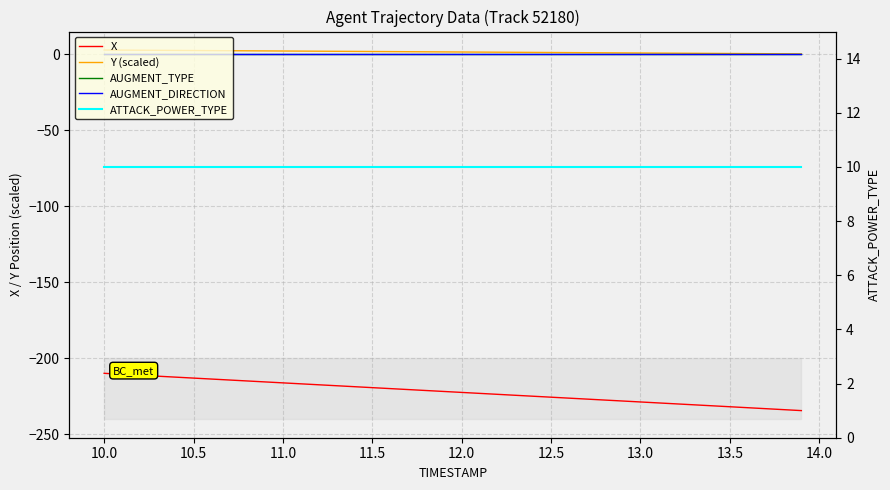

What is the maximum value shown in the chart?

10.0